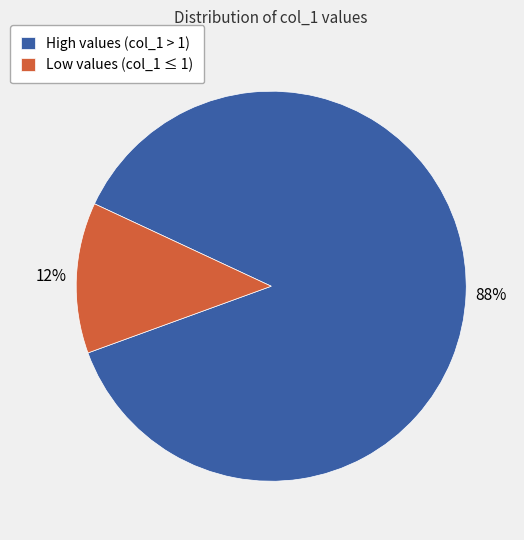

Which category has the biggest portion of the pie?

High values (col_1 > 1)